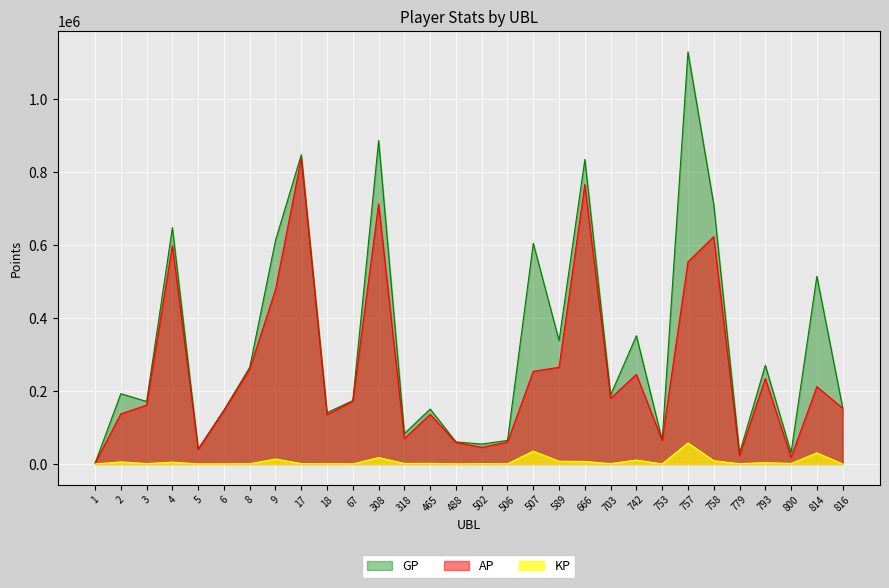

Which series changed the most between 8 and 816?

GP